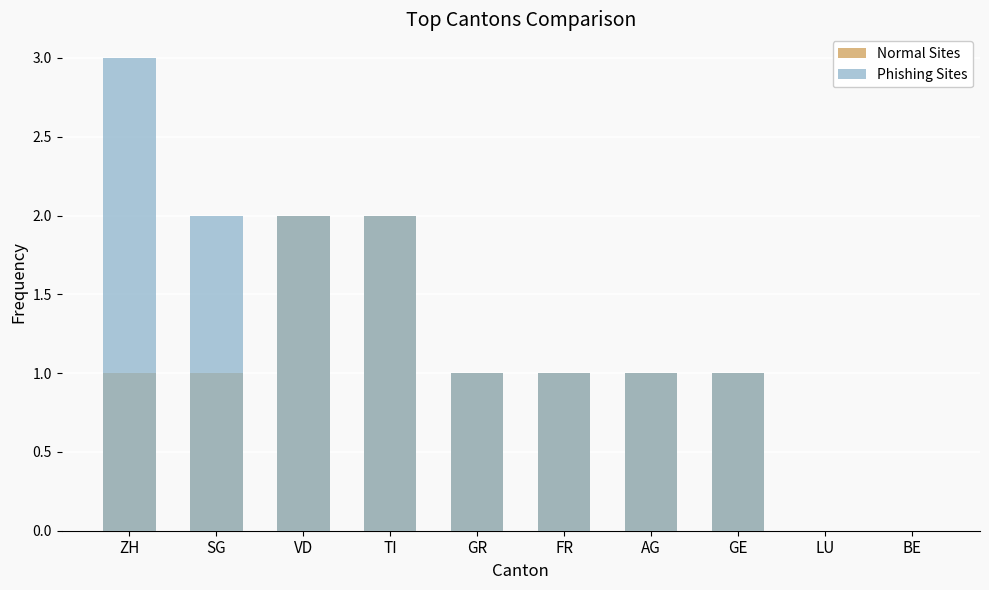

What are all the series names shown in the legend?

Normal Sites, Phishing Sites